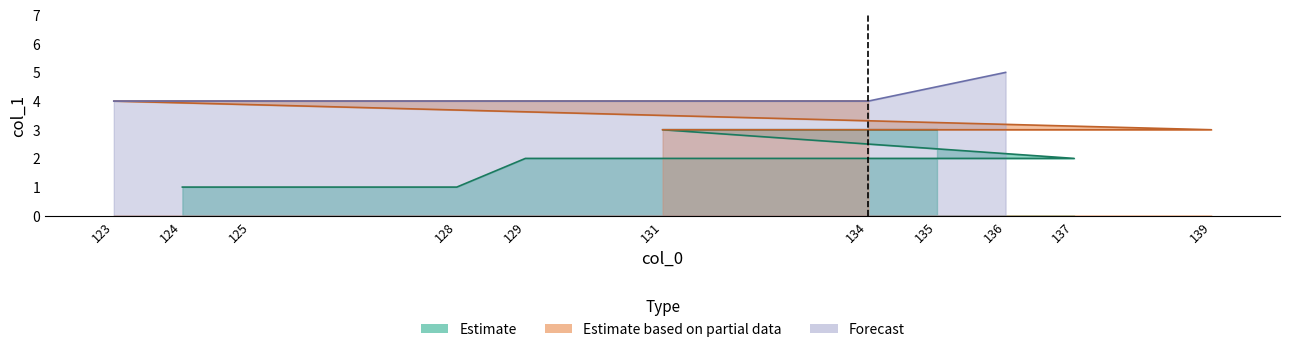

How many categories are shown in the chart?

11